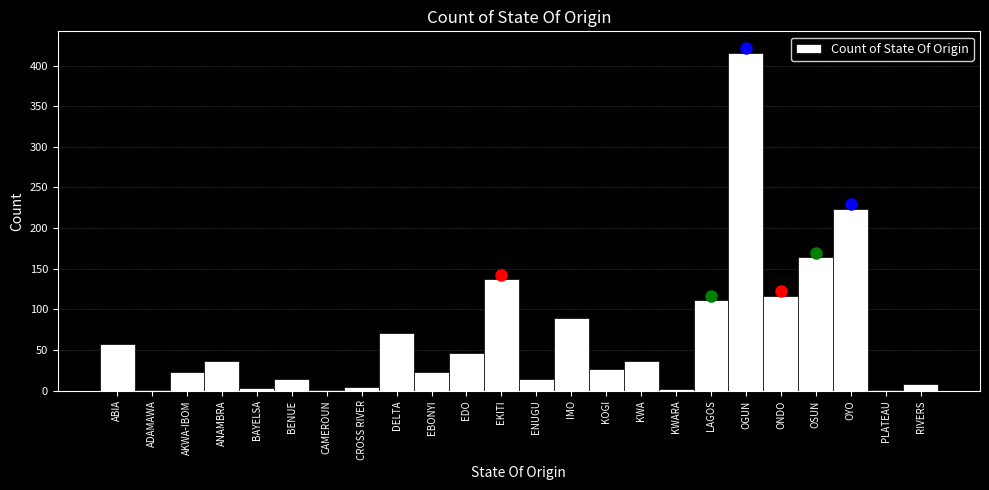

What value does the data have at BENUE?

14